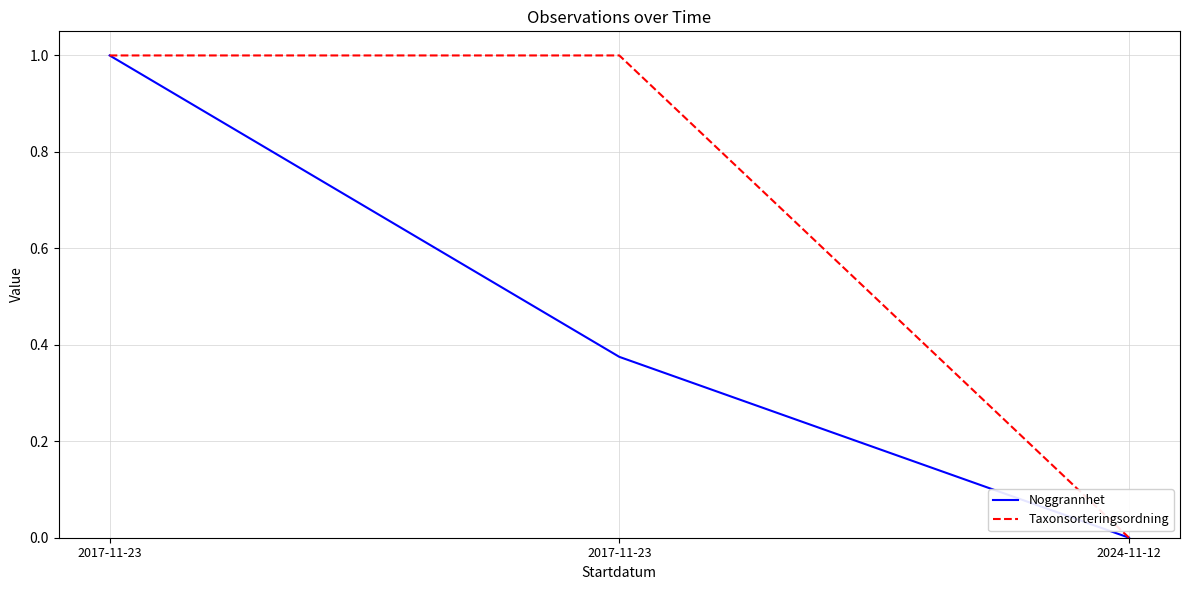

What is the difference between the maximum and minimum values in the Taxonsorteringsordning series?

1.0